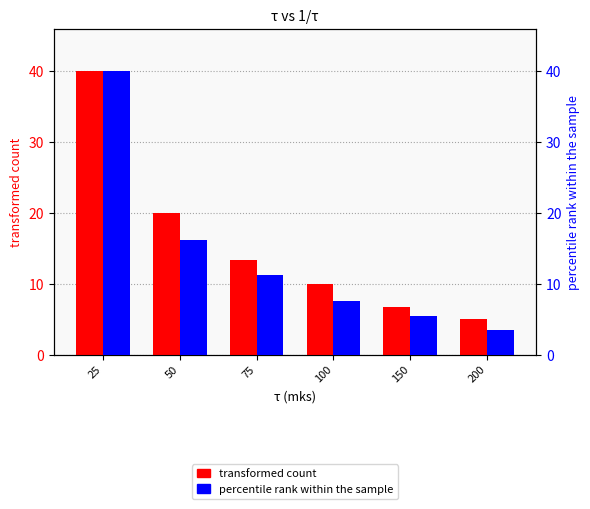

How many bars are there in each group?

2